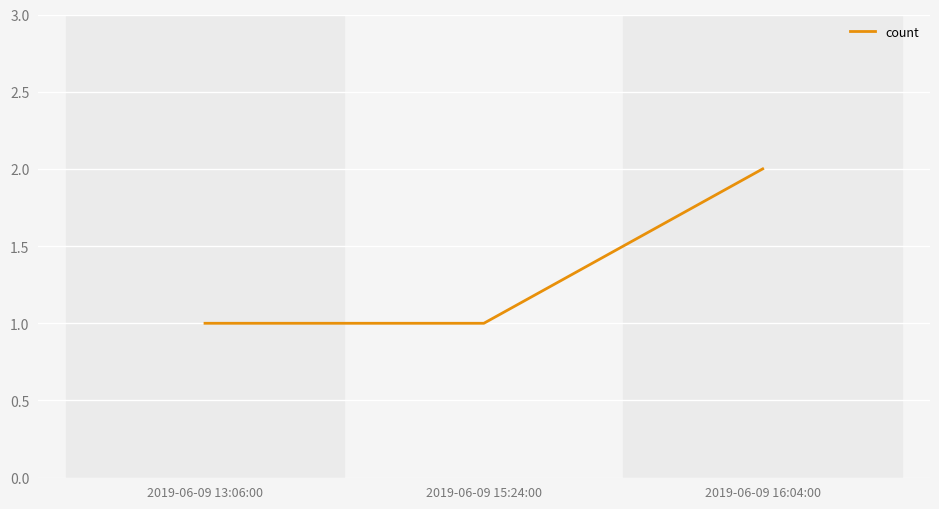

What is the average value?

1